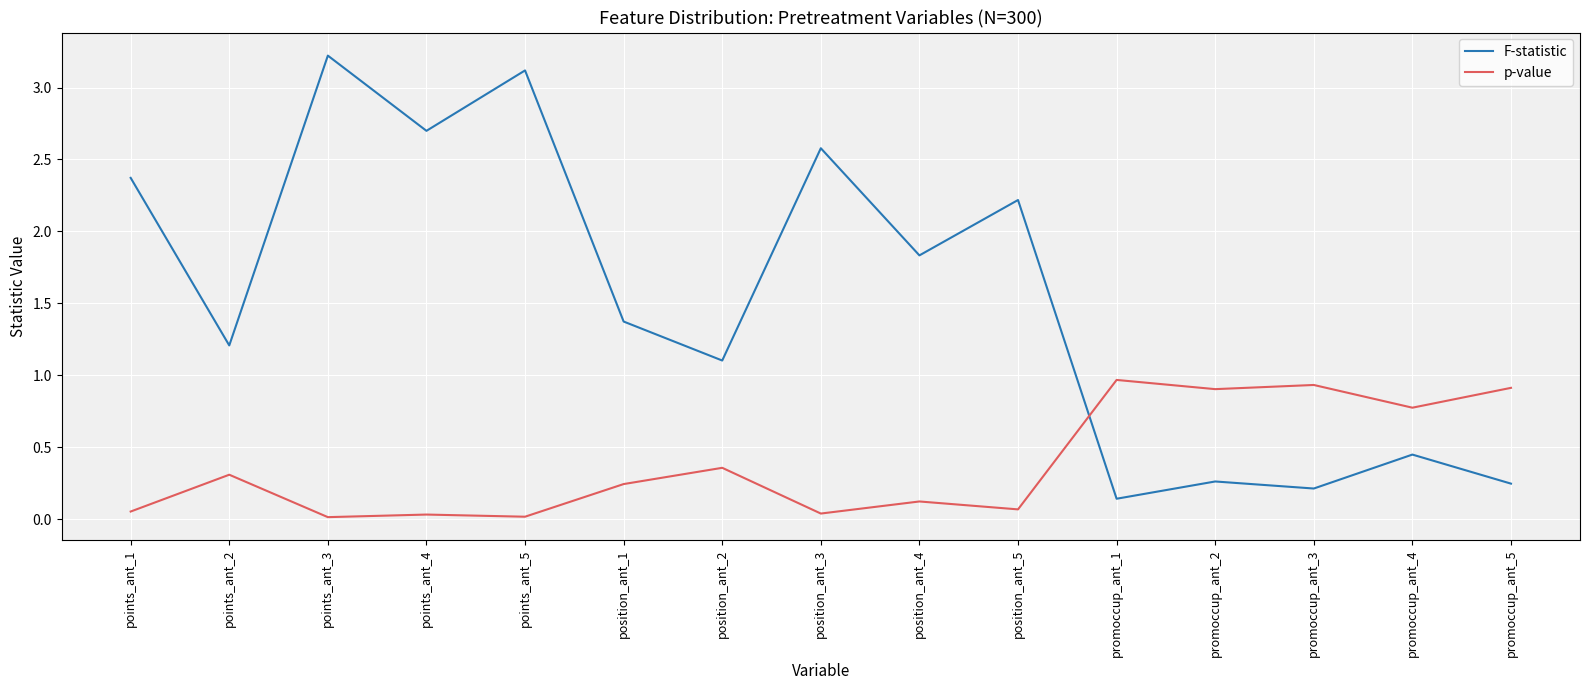

How many lines are shown in the chart?

2